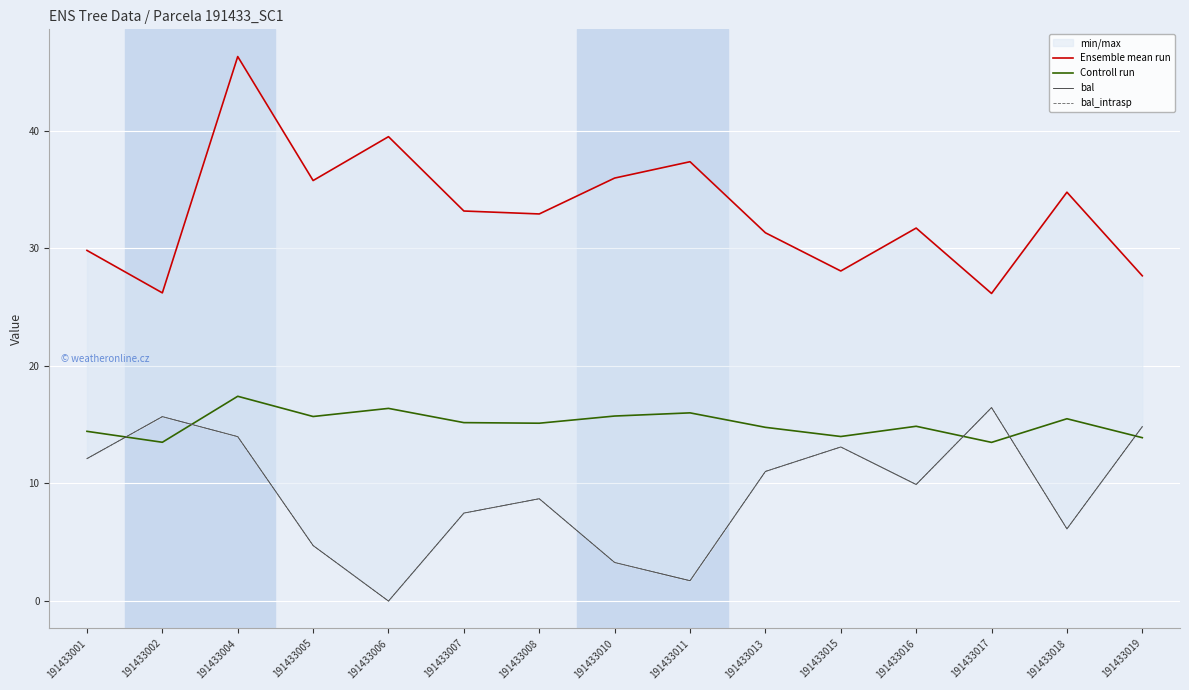

Does the chart display data point markers on the line(s)?

No